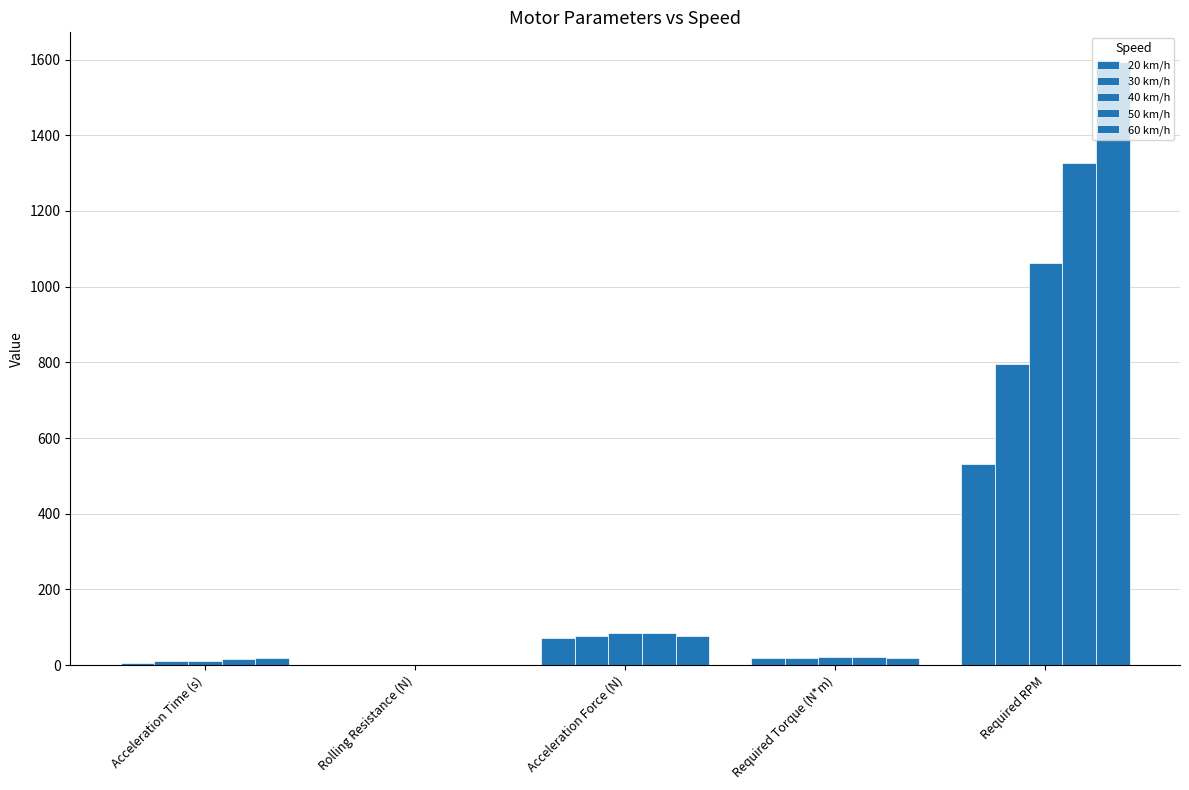

Rank the categories by 20 km/h value from highest to lowest.

Required RPM, Acceleration Force (N), Required Torque (N*m), Acceleration Time (s), Rolling Resistance (N)